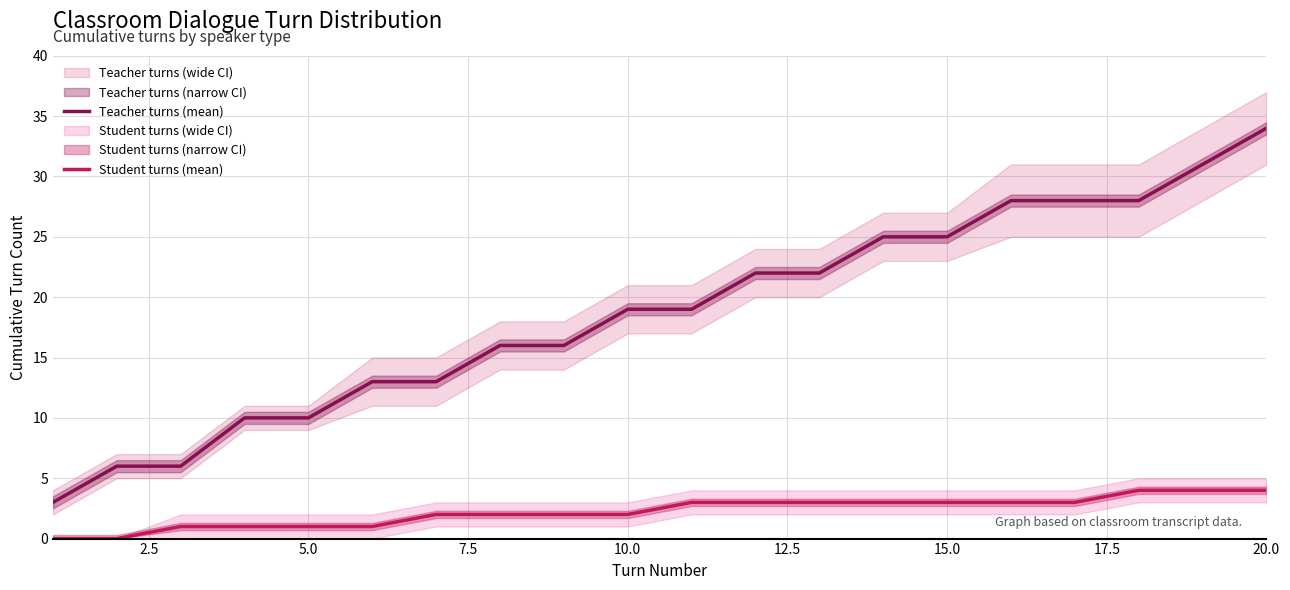

What is the lowest value of the Teacher turns (mean) series?

3